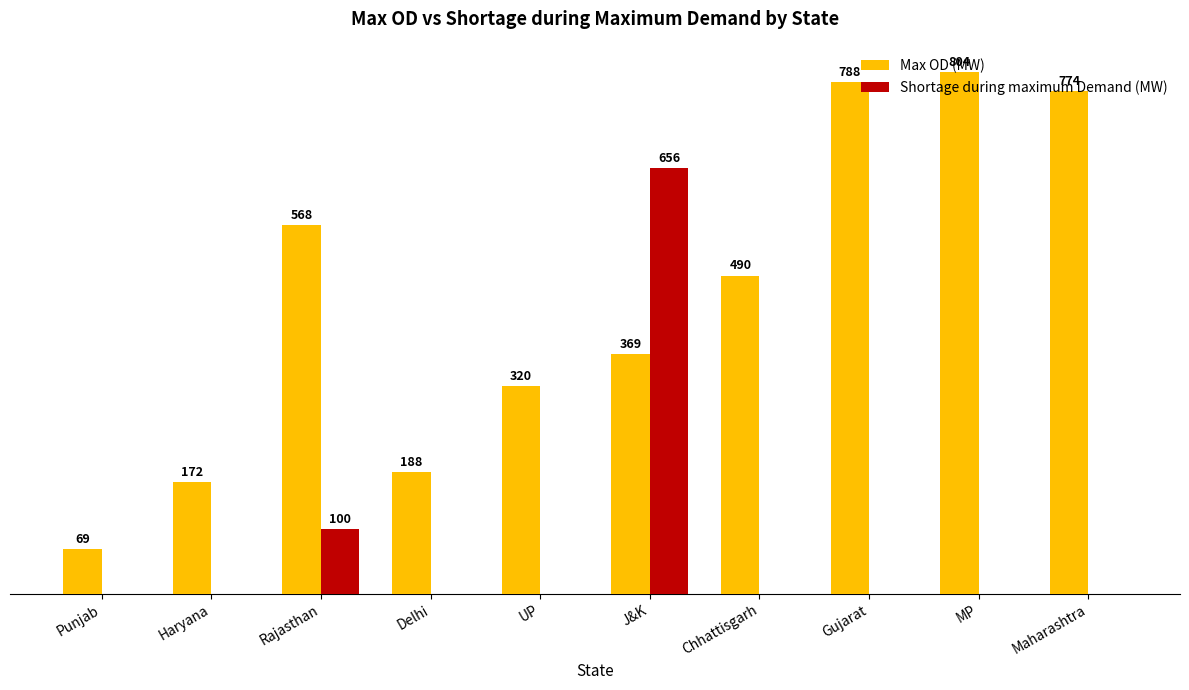

Which label corresponds to the largest value in the chart?

MP